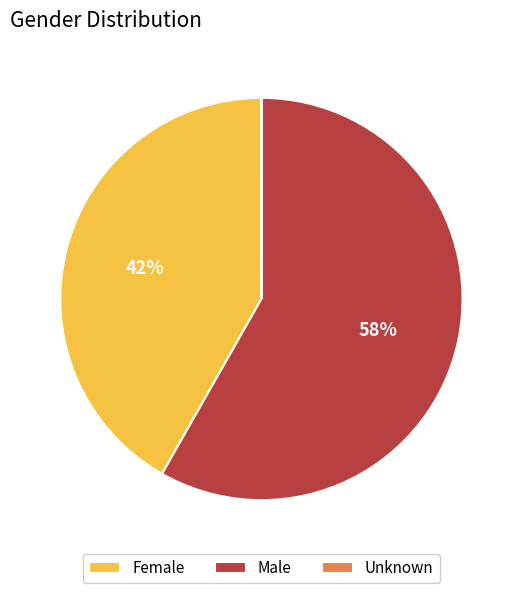

To the nearest percent, what is the average slice percentage?

33%